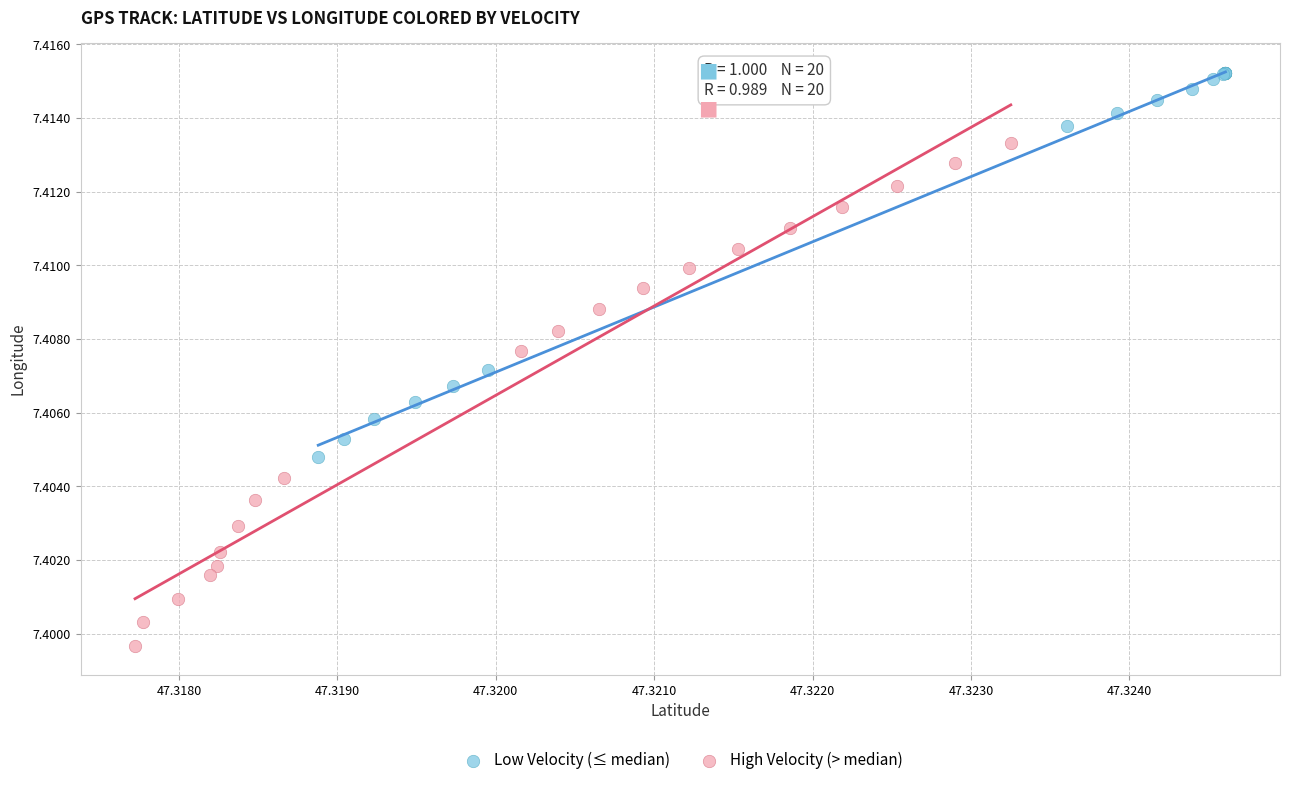

Which series has the largest Y range (max minus min)?

High Velocity (> median)